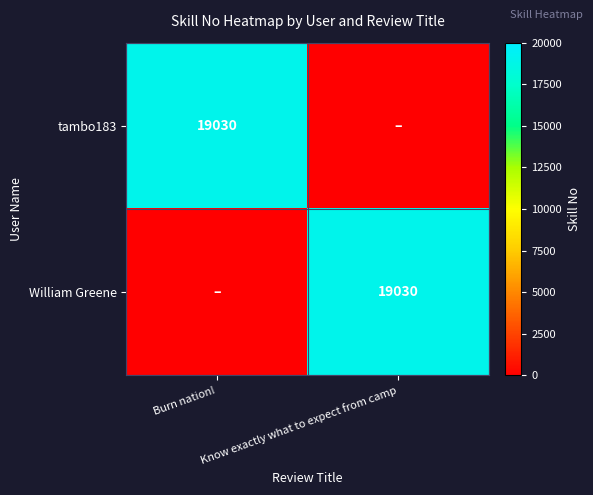

How many series are shown in this chart?

2